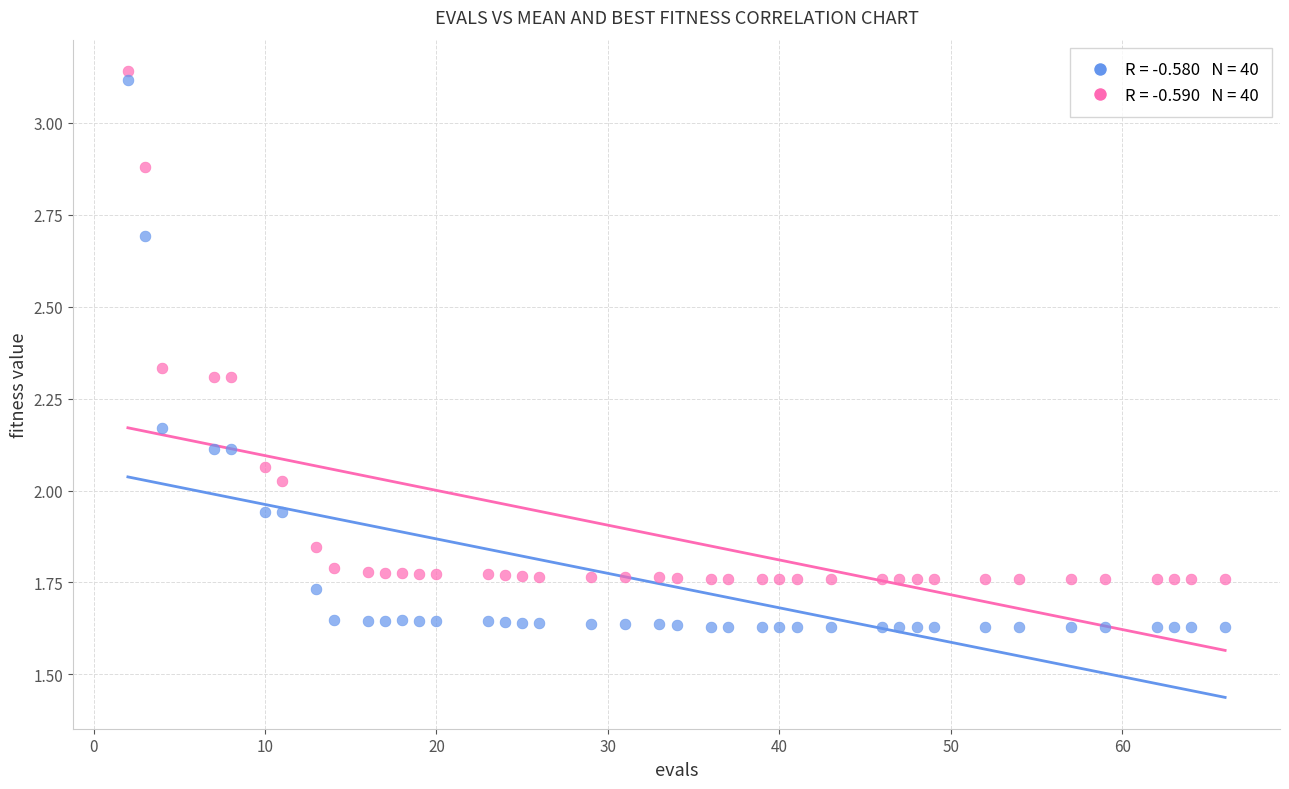

Across all data points, what is the range of X values (max minus min)?

64.0